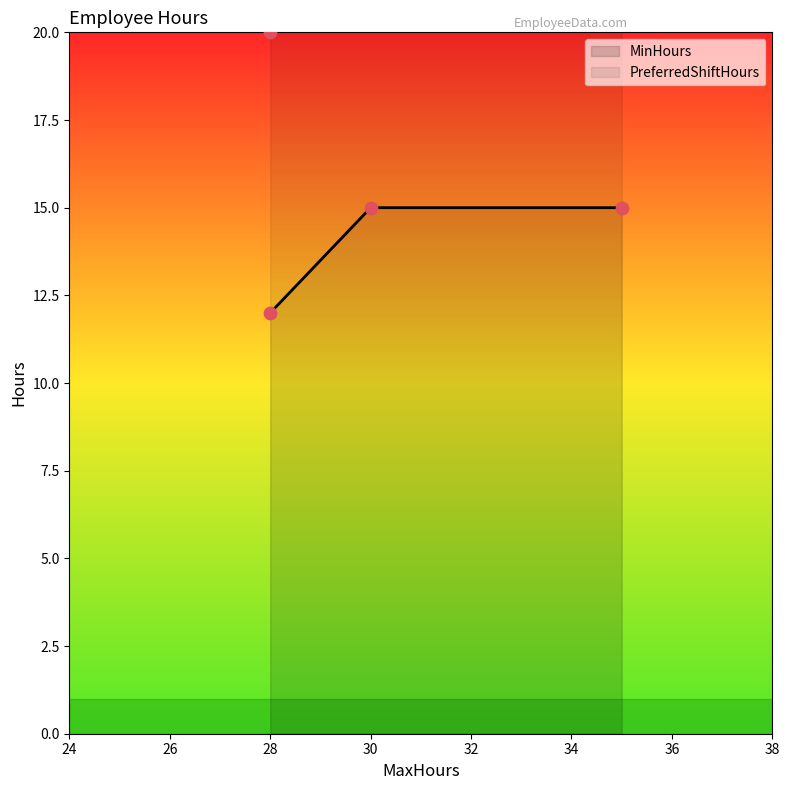

What are all the series names shown in the legend?

MinHours, PreferredShiftHours